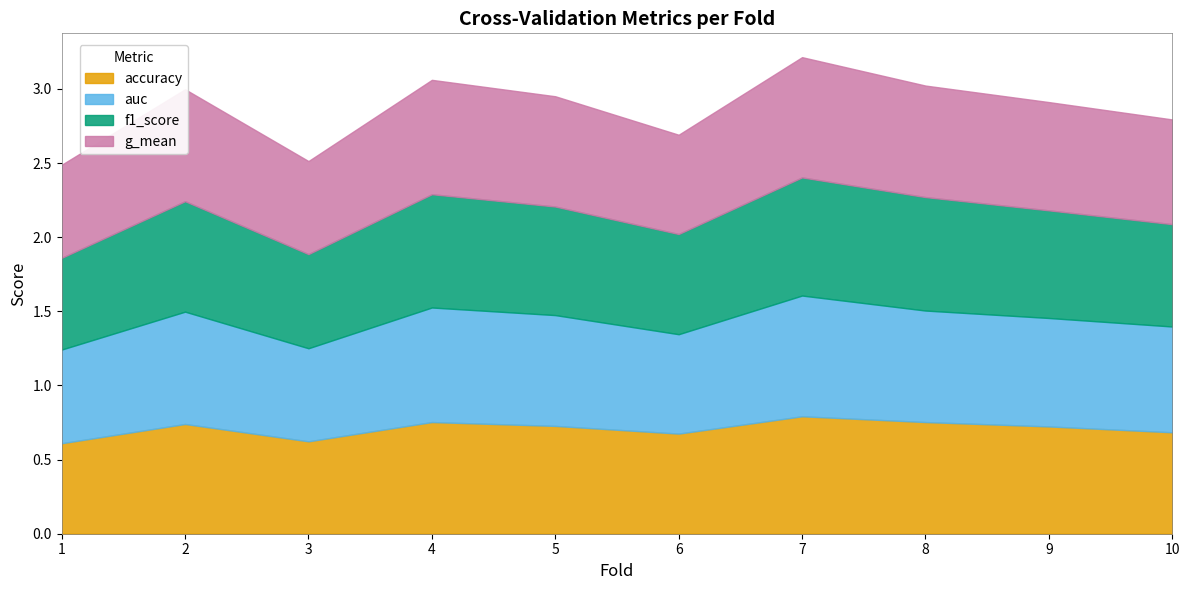

True or false: accuracy and f1_score intersect in this chart.

False